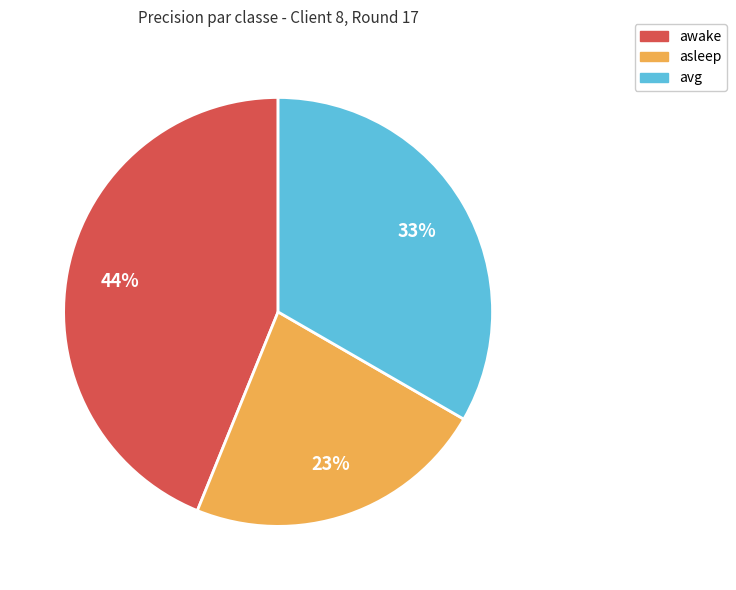

What is the largest slice in the pie chart?

awake